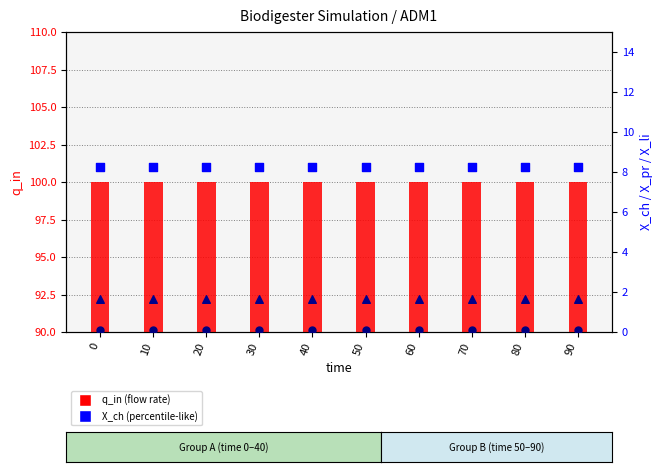

Which series reaches the minimum Y coordinate?

X_li